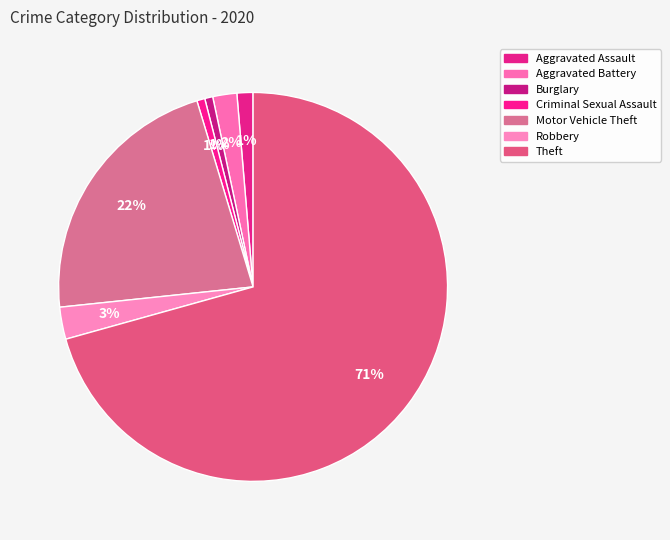

To the nearest percent, what is the combined percentage of Aggravated Assault and Criminal Sexual Assault?

2%